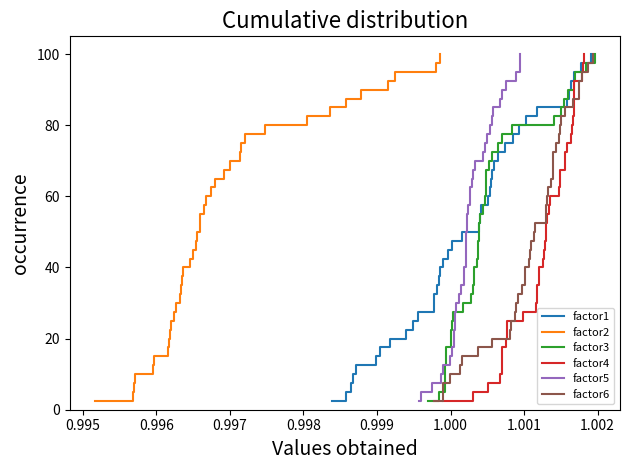

What are all the series names shown in the legend?

factor1, factor2, factor3, factor4, factor5, factor6